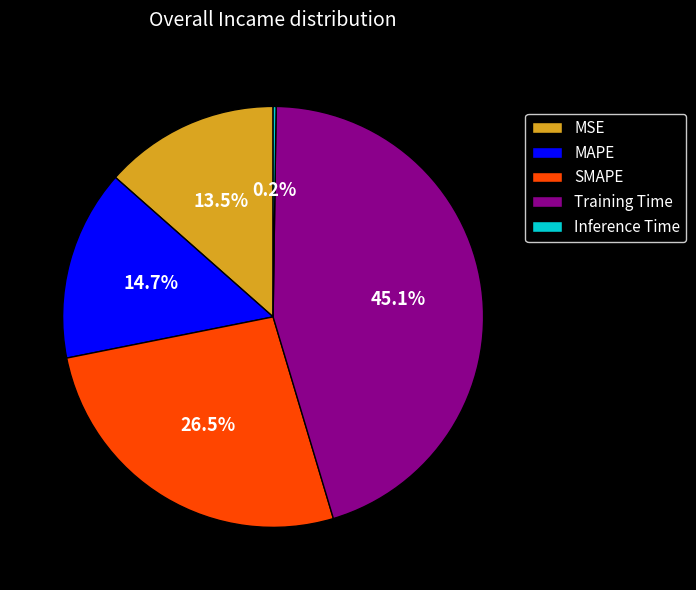

The MSE slice represents 22% of the pie. True or false?

False